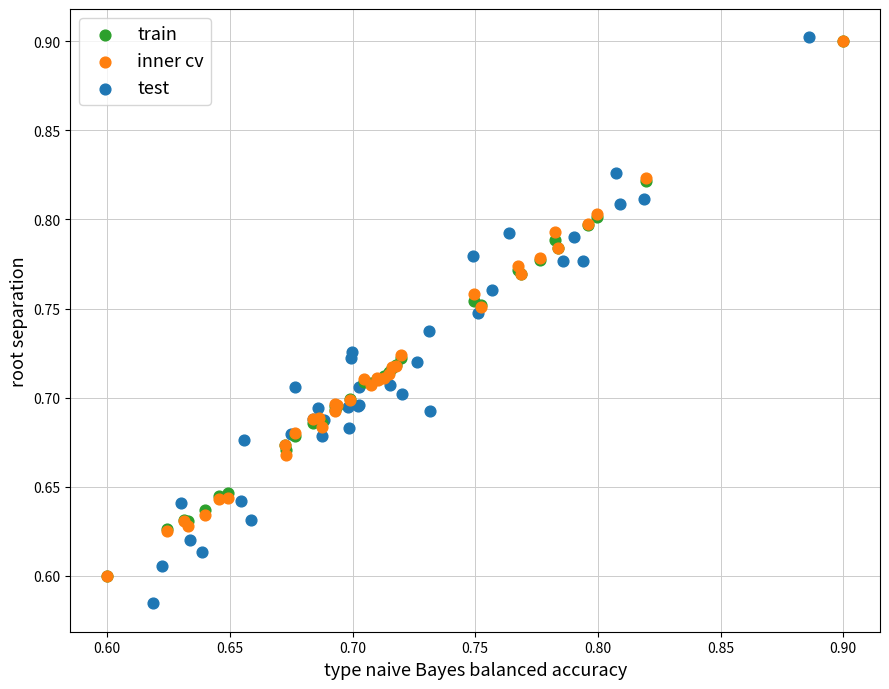

Which series has the largest Y range (max minus min)?

test